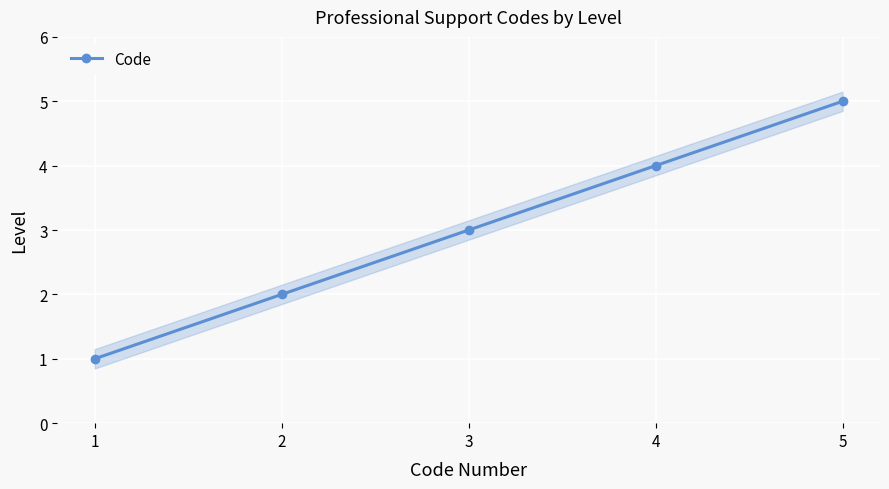

Which label corresponds to the largest value in the chart?

5